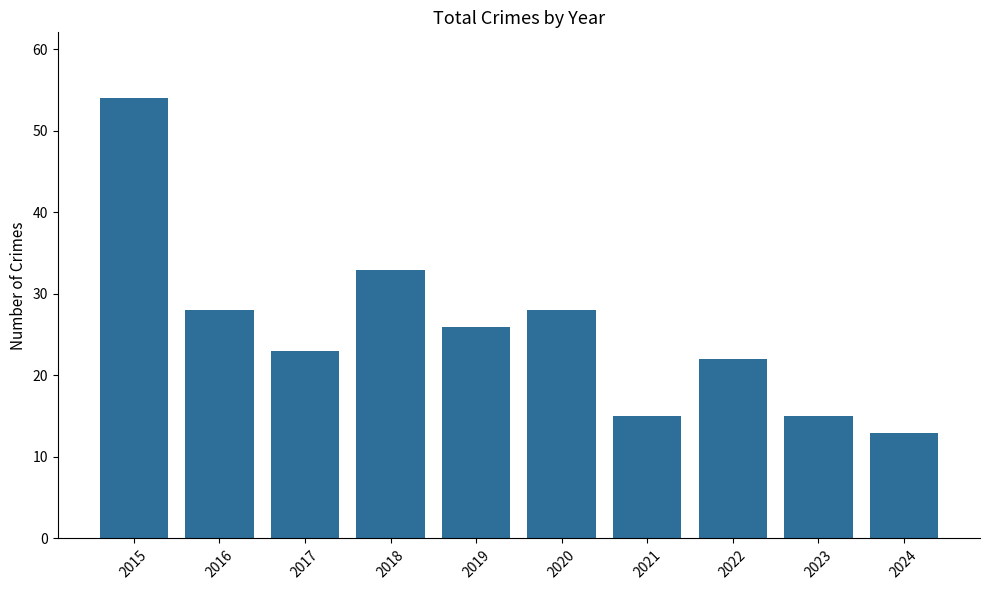

Where does the data first go above 26?

2015